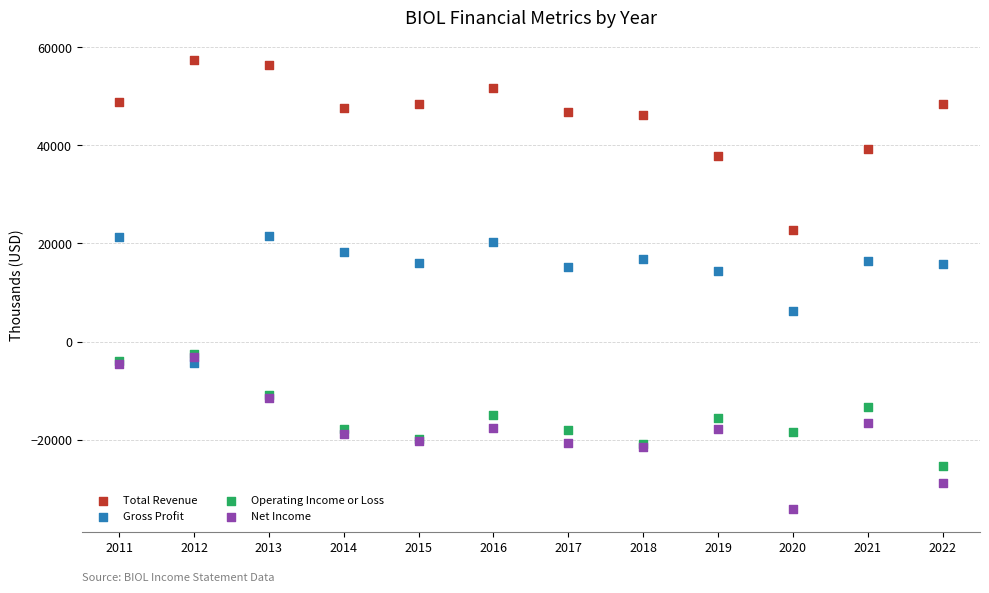

Which series reaches the maximum Y coordinate?

Total Revenue